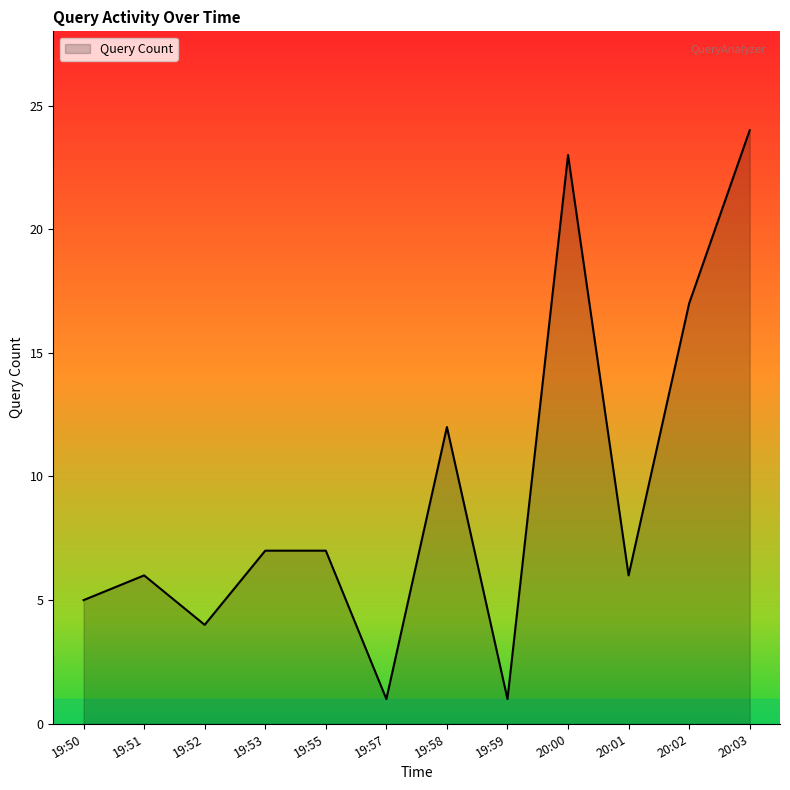

What is the smallest value displayed?

1